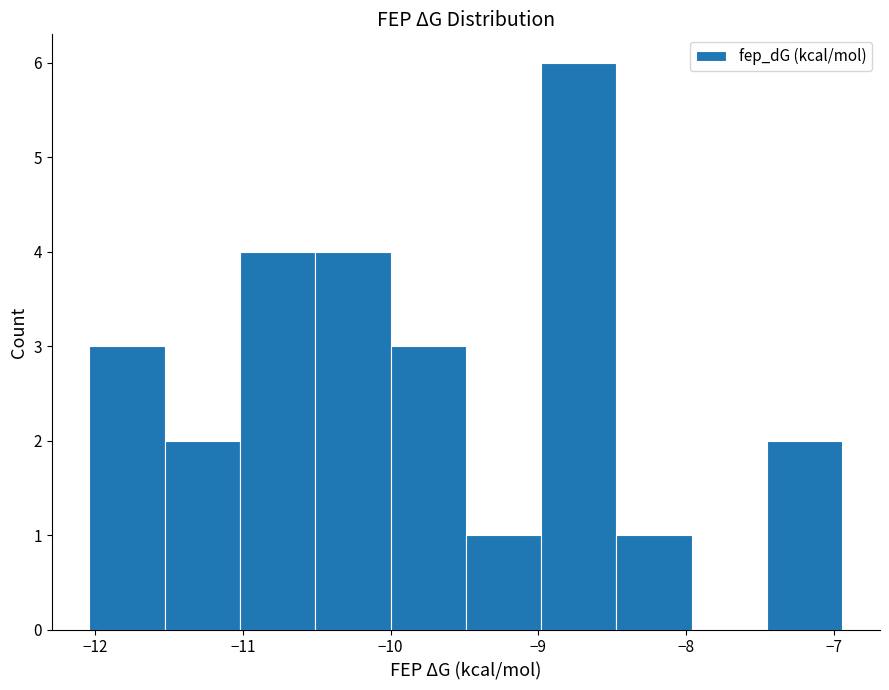

Reading left to right, transcribe this chart: for each bar, give the range it covers on the x-axis and its height. Neither the bar edges nor the heights are printed on the chart, so give them approximately, as read against the axes.

-12.0 to -11.5: 3
-11.5 to -11.0: 2
-11.0 to -10.5: 4
-10.5 to -10.0: 4
-10.0 to -9.5: 3
-9.5 to -9.0: 1
-9.0 to -8.5: 6
-8.5 to -8.0: 1
-8.0 to -7.5: 0
-7.5 to -6.9: 2